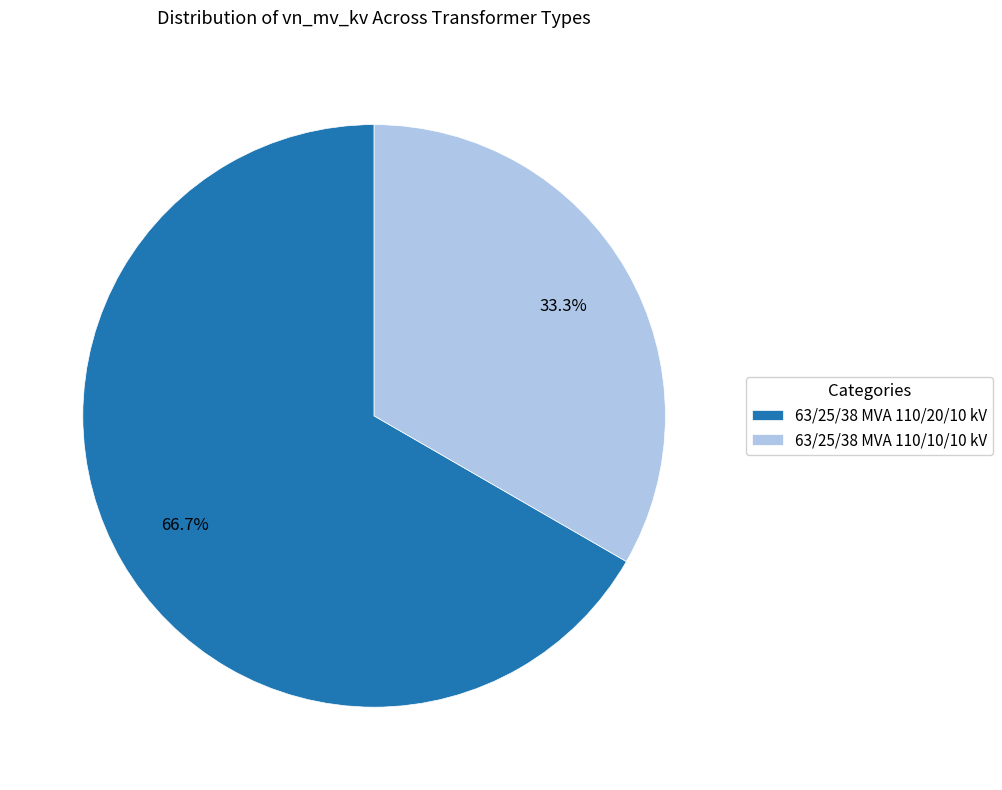

Which category has the smallest portion of the pie?

63/25/38 MVA 110/10/10 kV